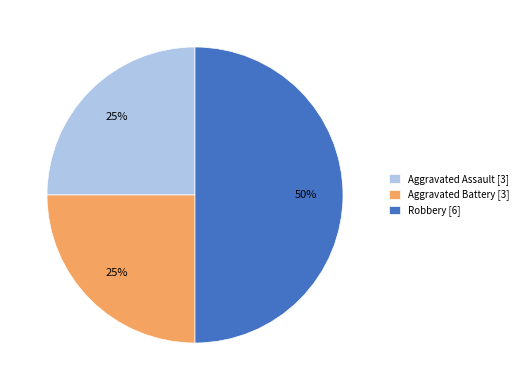

Does Aggravated Battery [3] account for over 50% of the chart?

No